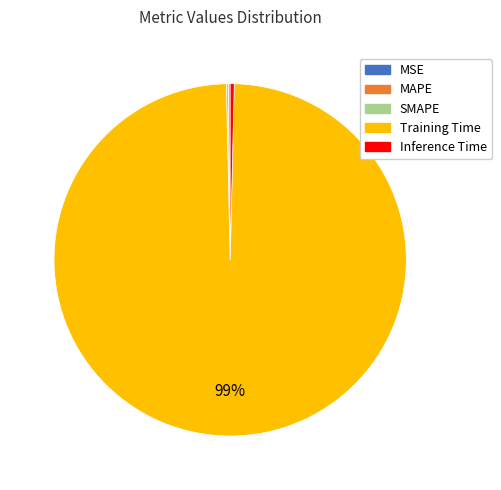

What is the largest slice in the pie chart?

Training Time